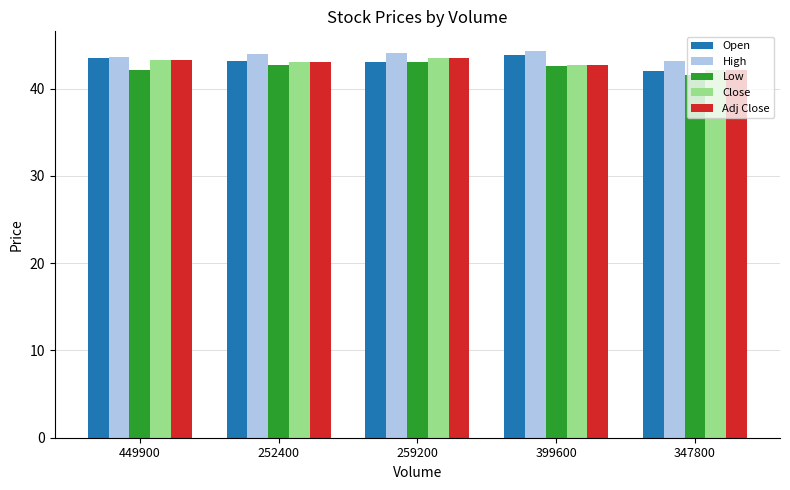

What is the difference between the highest and lowest values at 347800?

1.6